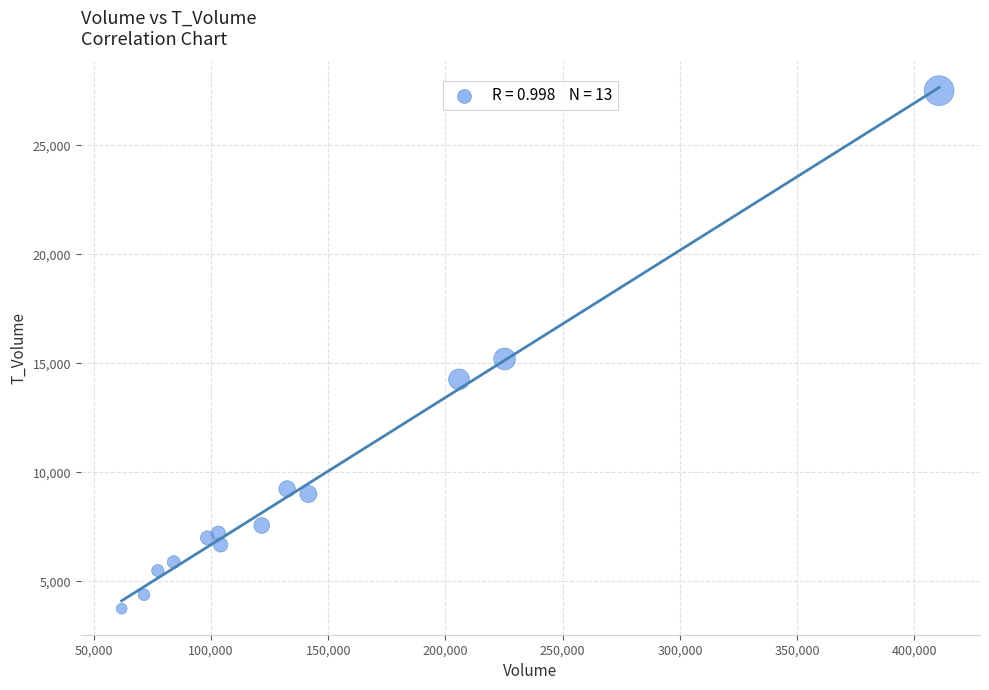

What is the range of Y values (max minus min)?

23766